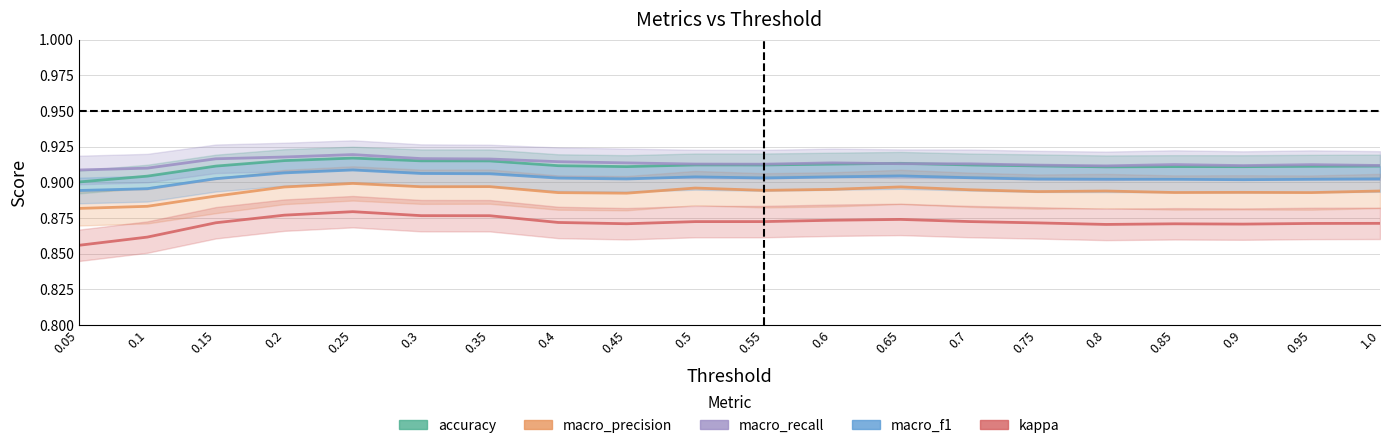

Count the number of data series in this chart.

5